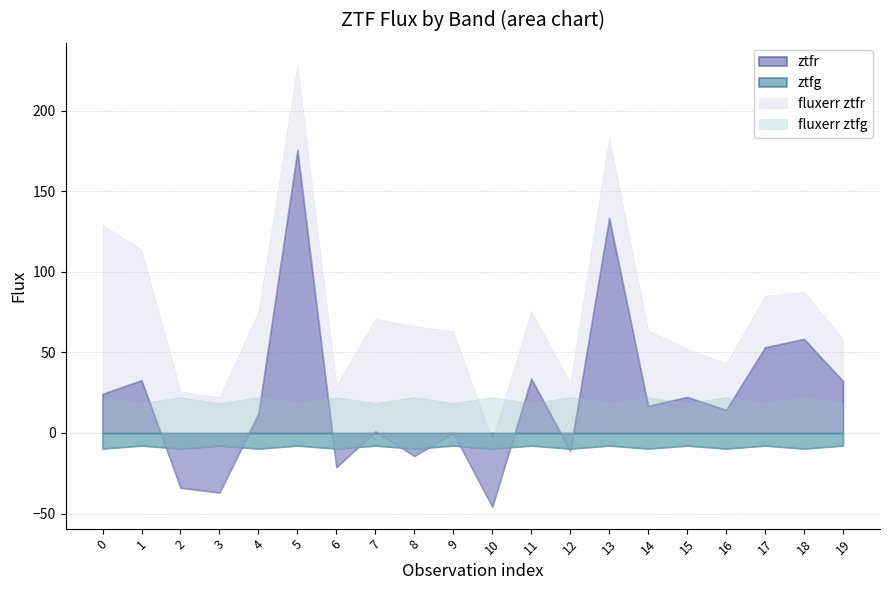

What is the minimum value for ztfg?

-9.7